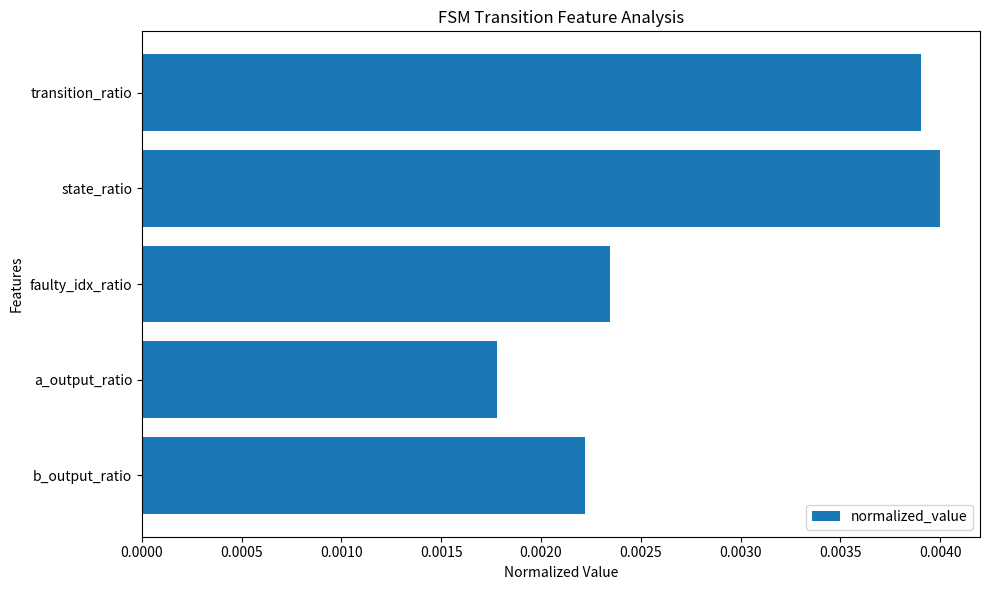

At which label is the value closest to 0?

a_output_ratio